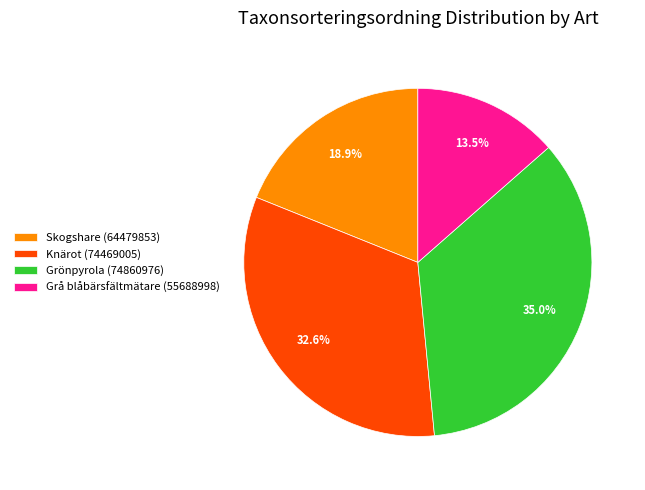

True or false: Grönpyrola (74860976) accounts for 21% of the total.

False